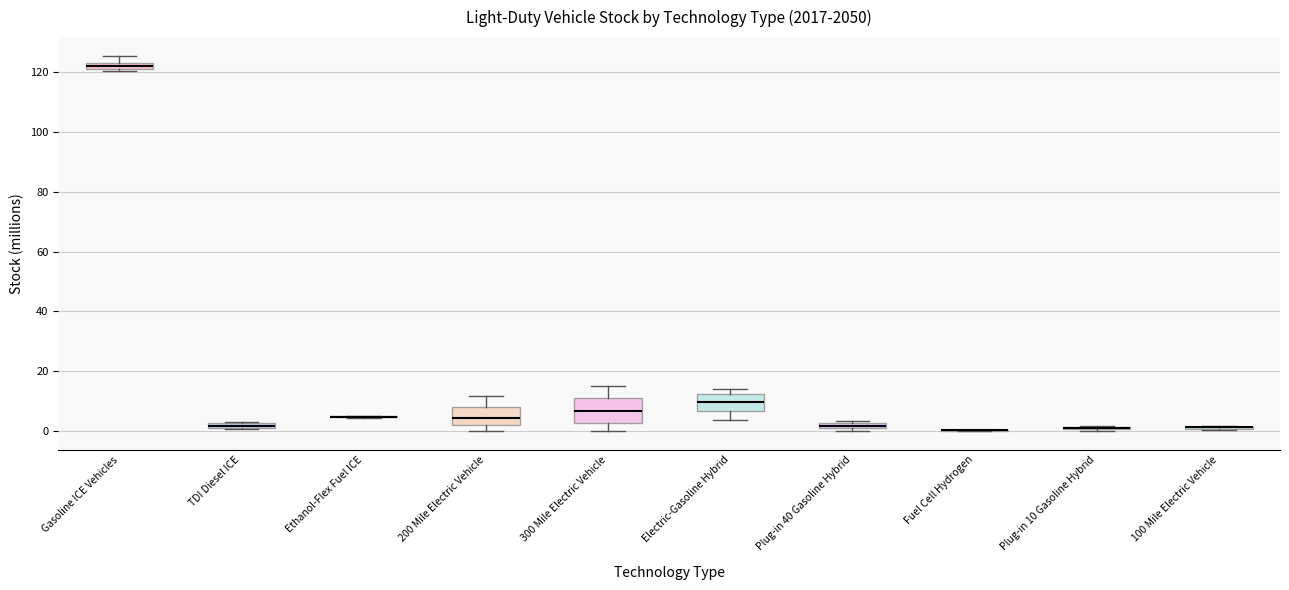

Where is the upper edge of the box for 200 Mile Electric Vehicle on the y-axis? The values are not printed on the chart, so give them approximately, as read against the axis.

8